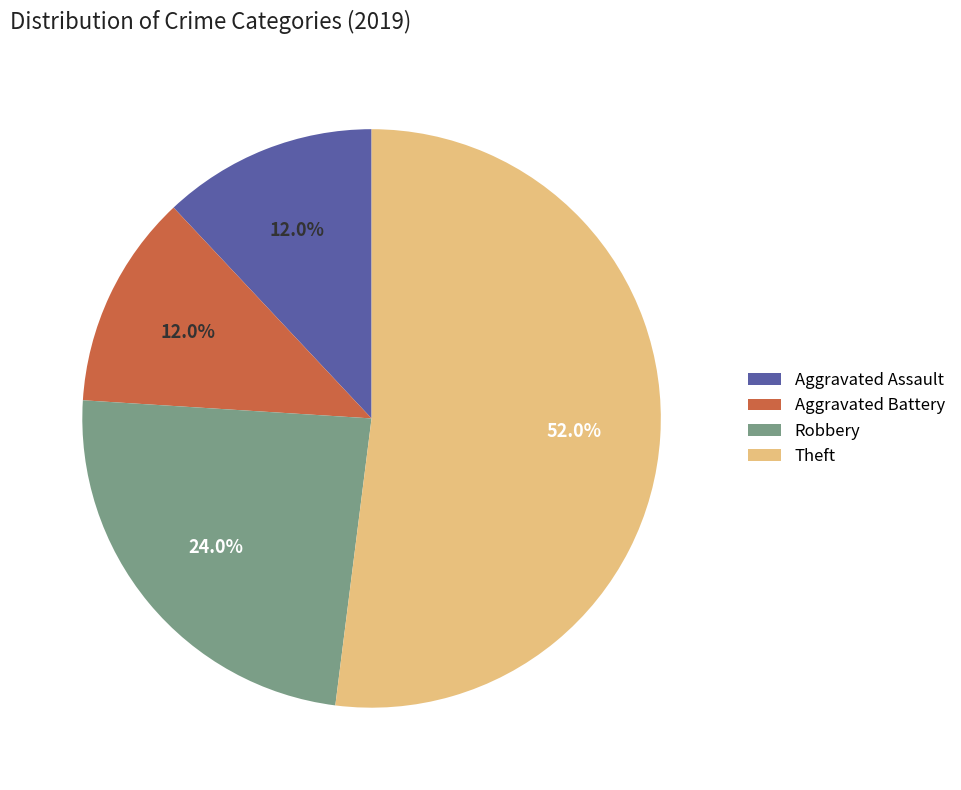

What is the ratio of the value at Aggravated Battery to the value at Aggravated Assault?

1.0